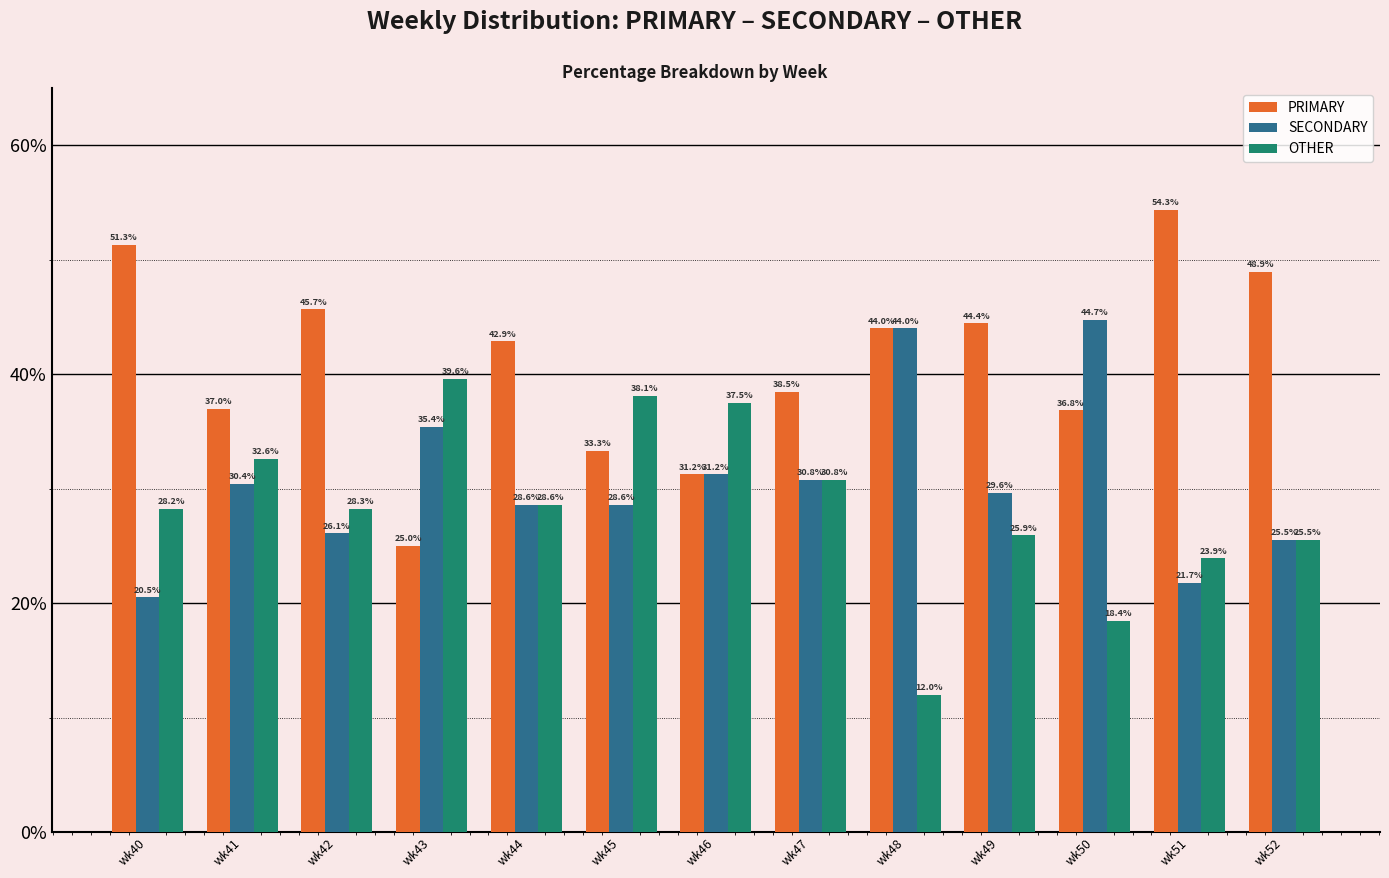

Is the value of OTHER at wk46 greater than the value of PRIMARY at wk40?

No